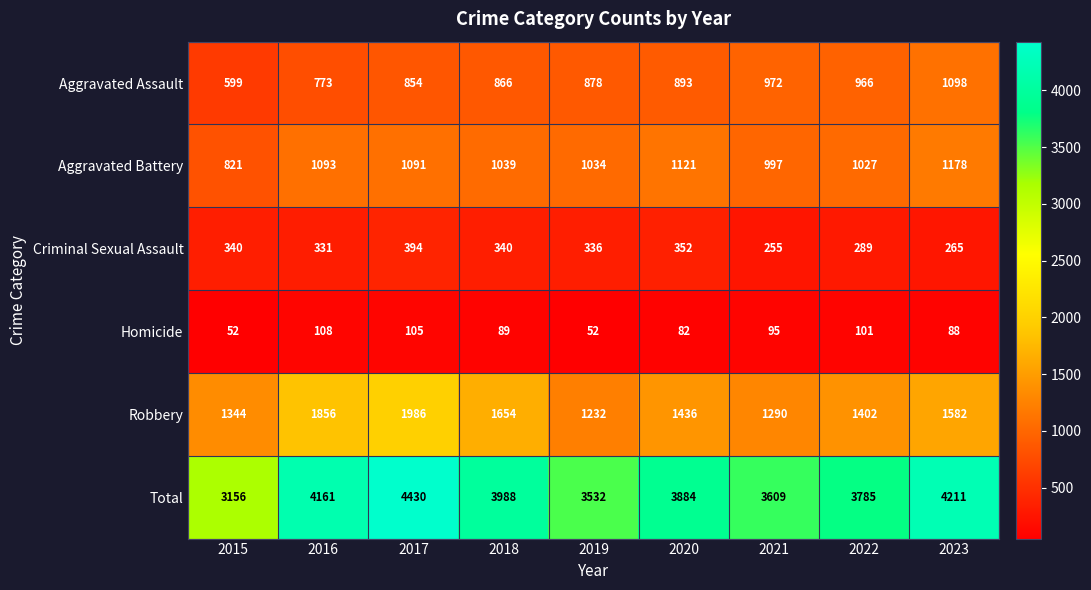

What value does the Robbery series have at 2016?

1856